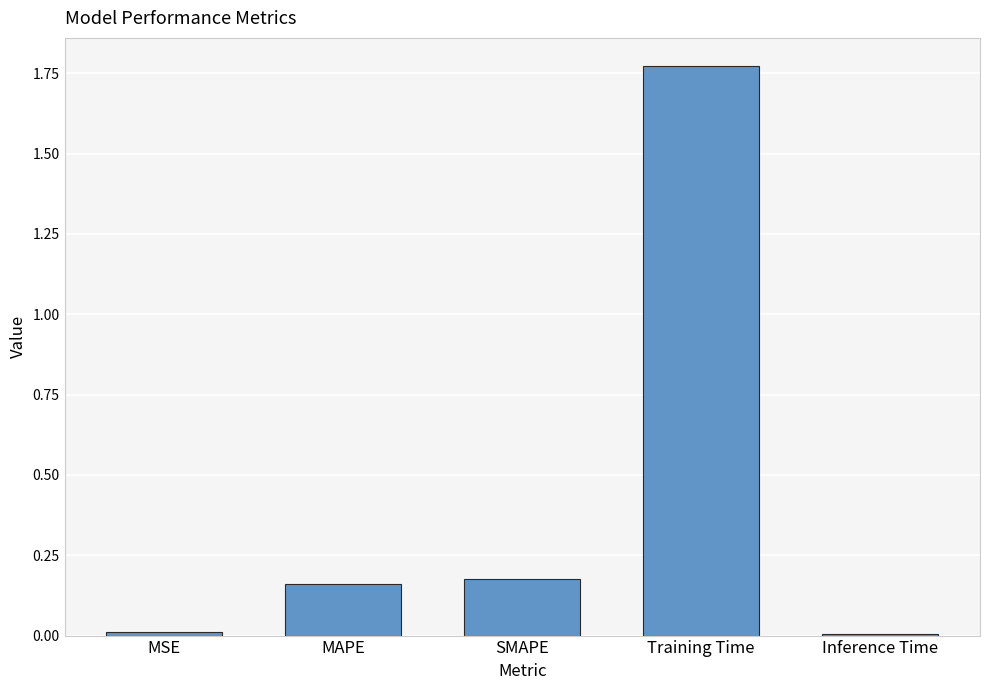

Which label corresponds to the largest value in the chart?

Training Time